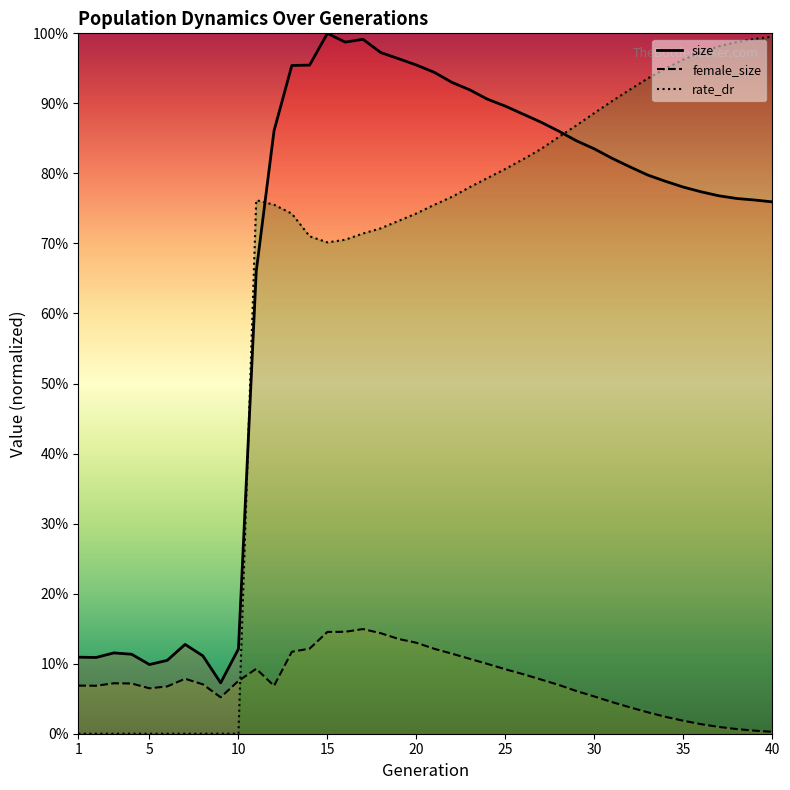

What are all the series names shown in the legend?

size, female_size, rate_dr